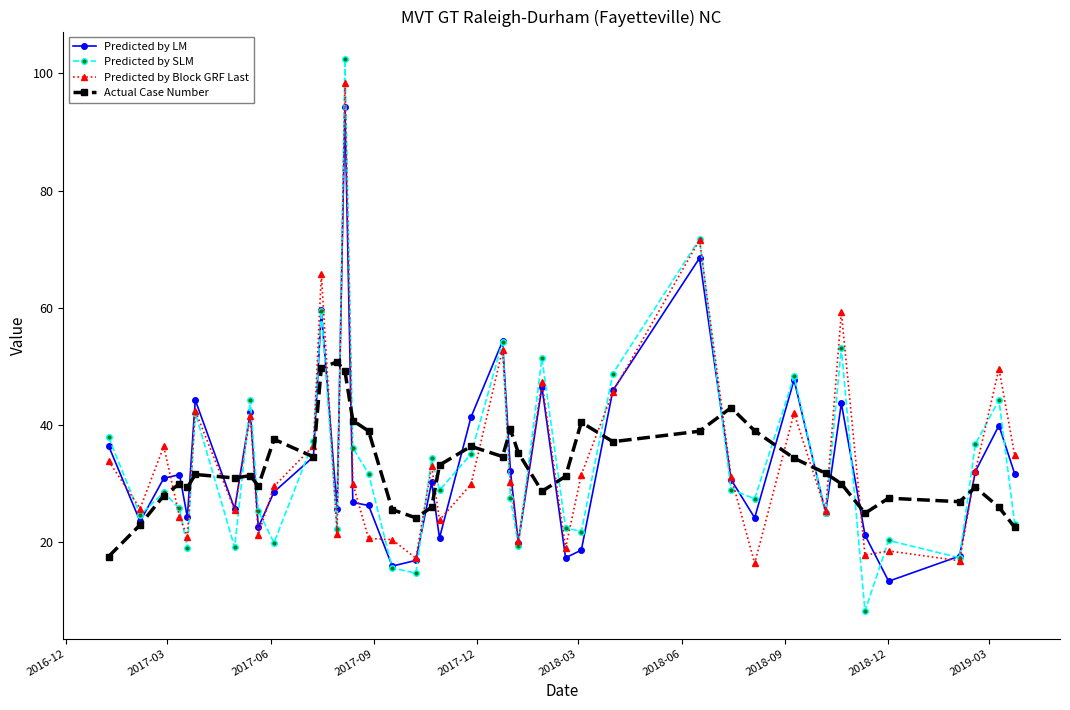

What is the value of the Predicted by Block GRF Last point at the 22nd from the left?

52.9